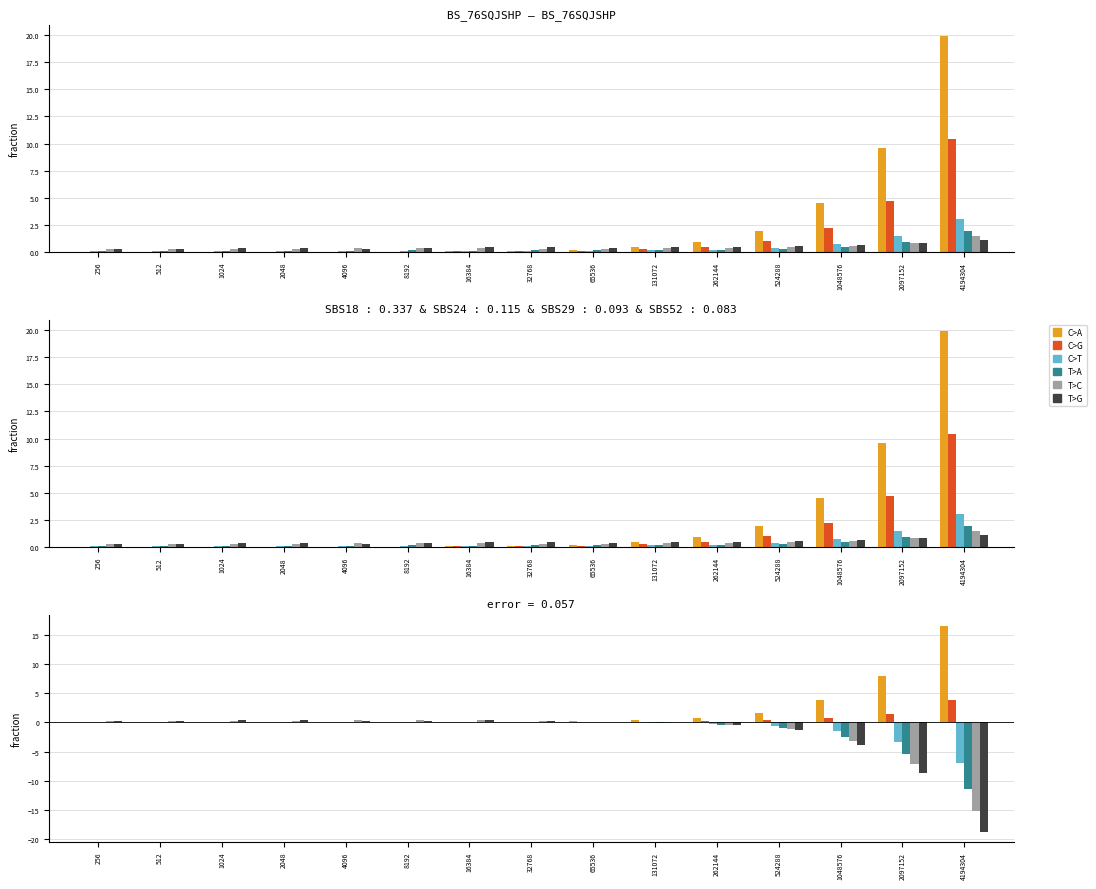

What is the total value across all series at 4096?

0.9